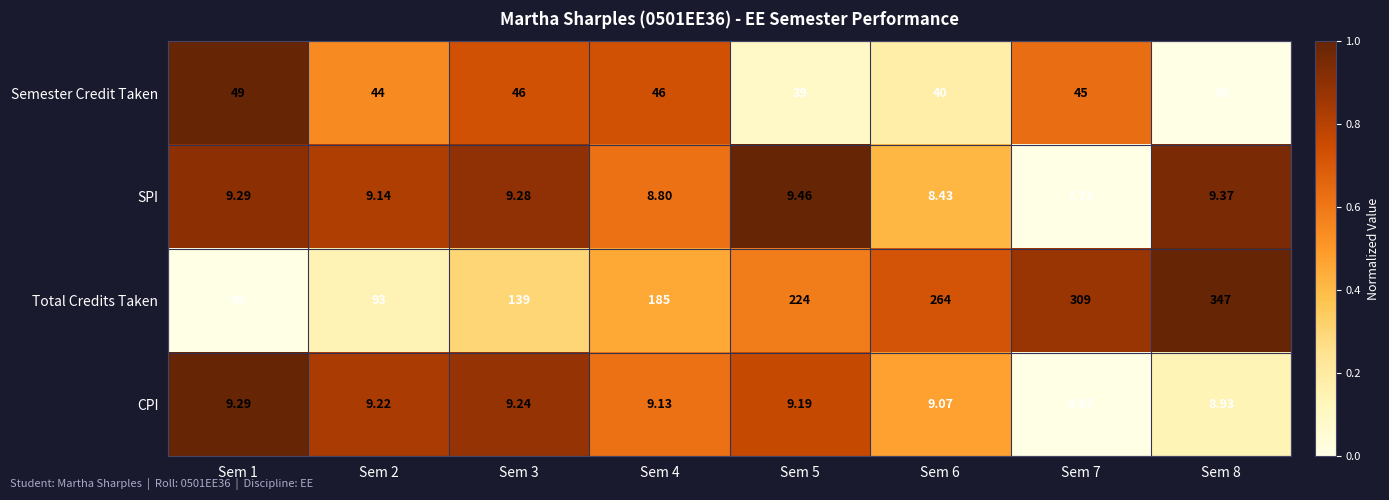

Which series has the largest total across all categories?

Total Credits Taken